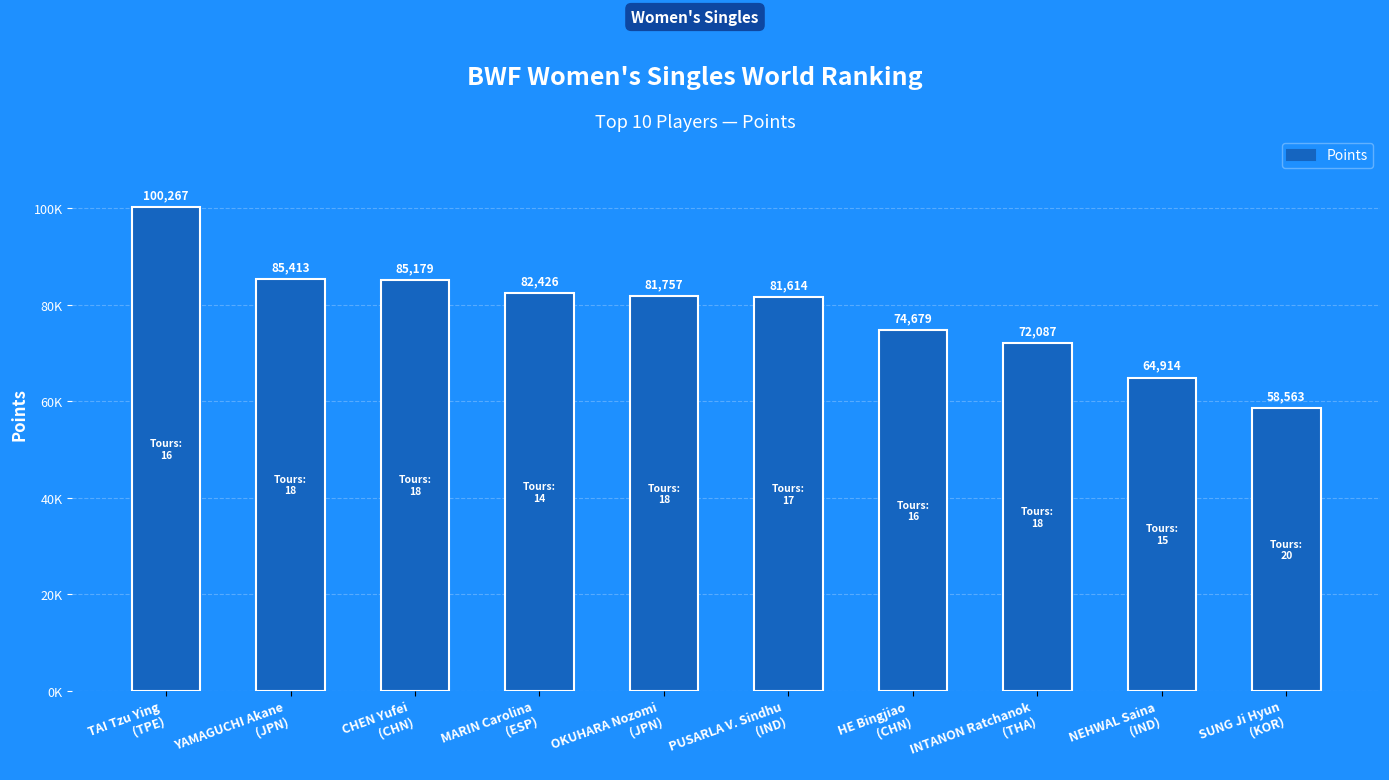

What is the sum of all values?

786898.3